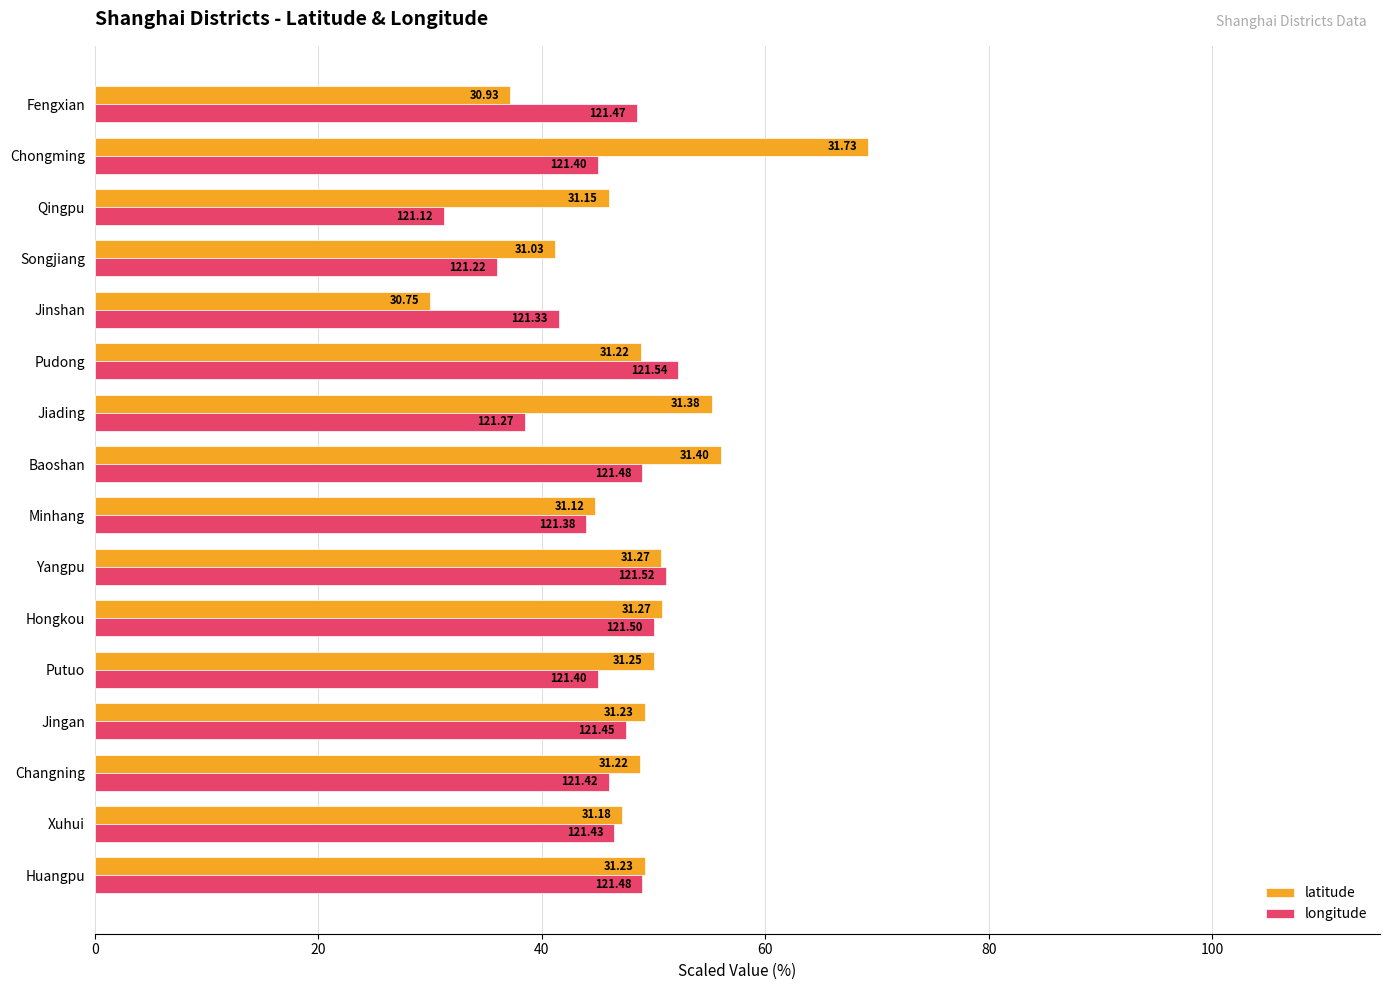

What are all the series names shown in the legend?

latitude, longitude